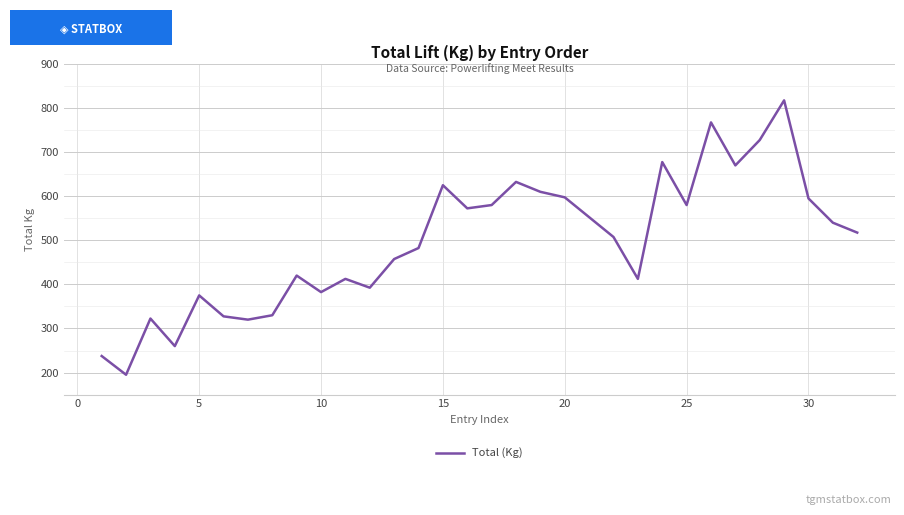

What is the difference between the maximum and minimum values?

622.5